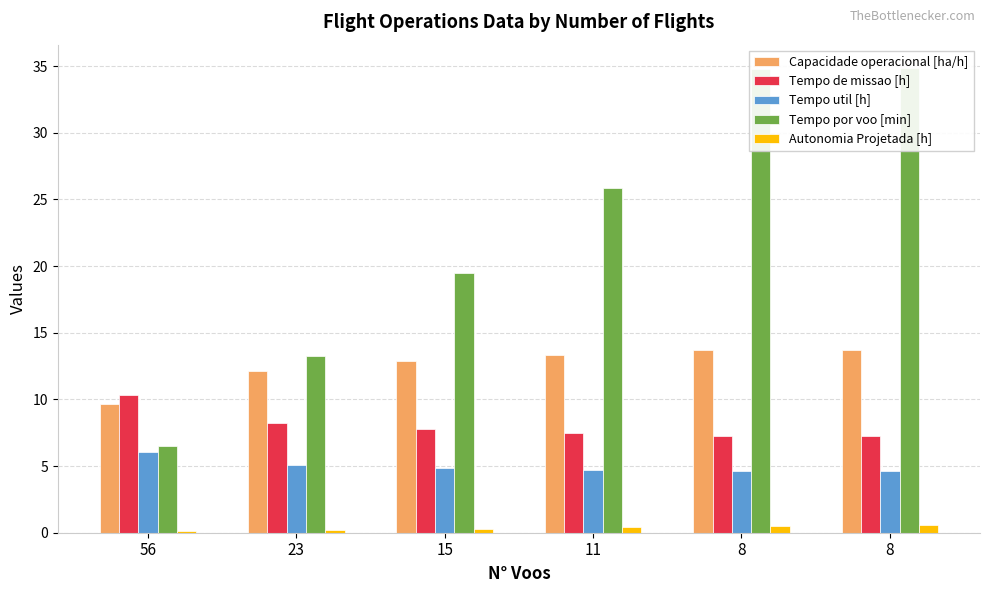

Is it true that Tempo por voo [min] equals 44.3 at 11?

False